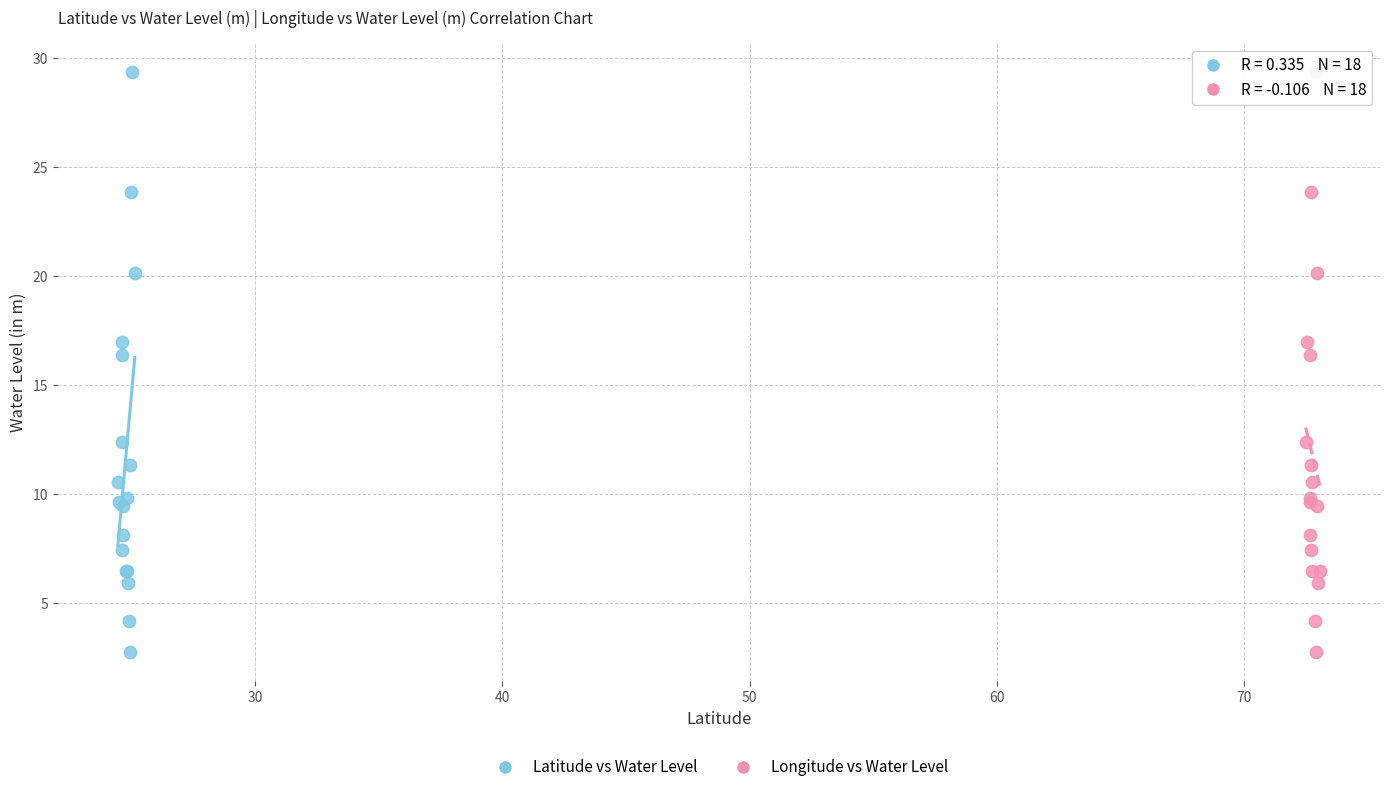

What are all the series names shown in the legend?

Latitude vs Water Level, Longitude vs Water Level